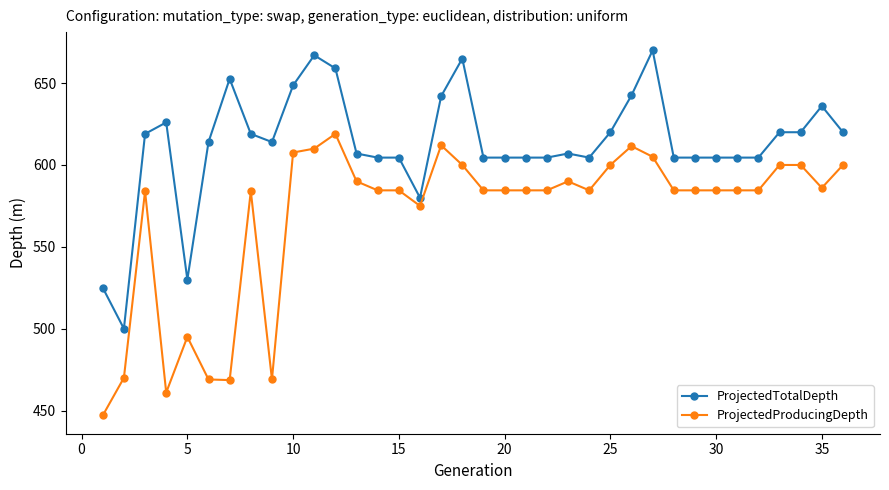

What is the highest value of the ProjectedTotalDepth series?

670.0